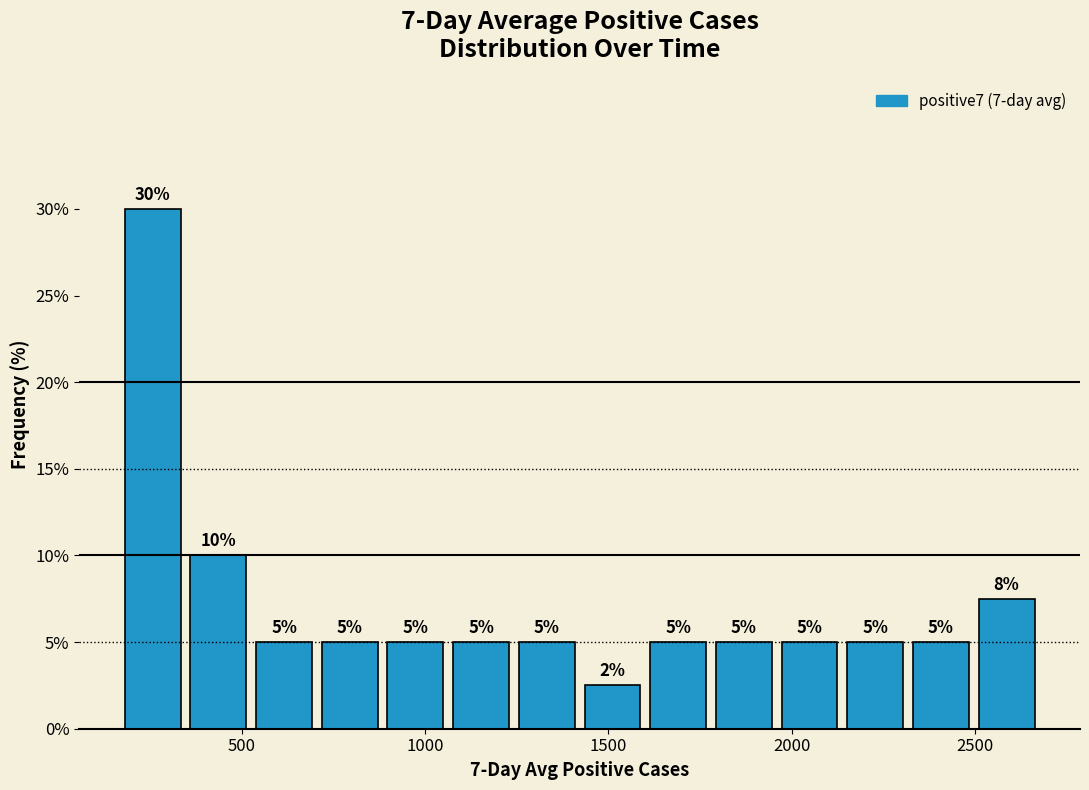

Around what value on the x-axis is the tallest bar? Give the approximate position of its centre, as read against the axis.

250